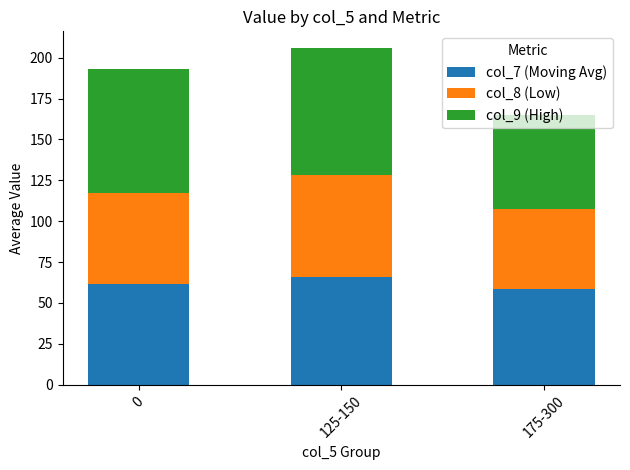

What is the minimum value for col_7 (Moving Avg)?

58.4